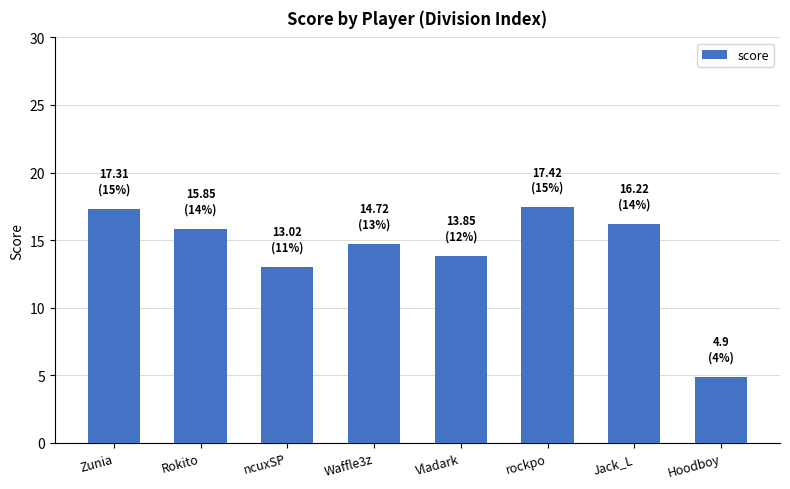

What position from the left is Waffle3z?

4